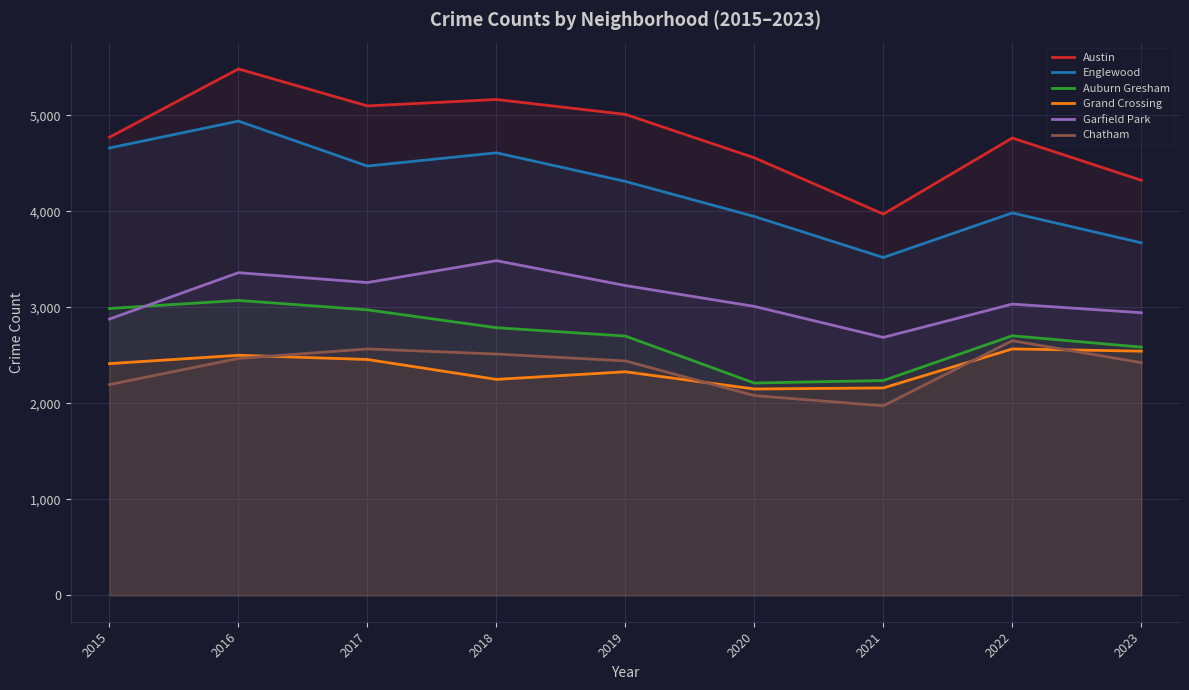

Which series has the largest total across all categories?

Austin